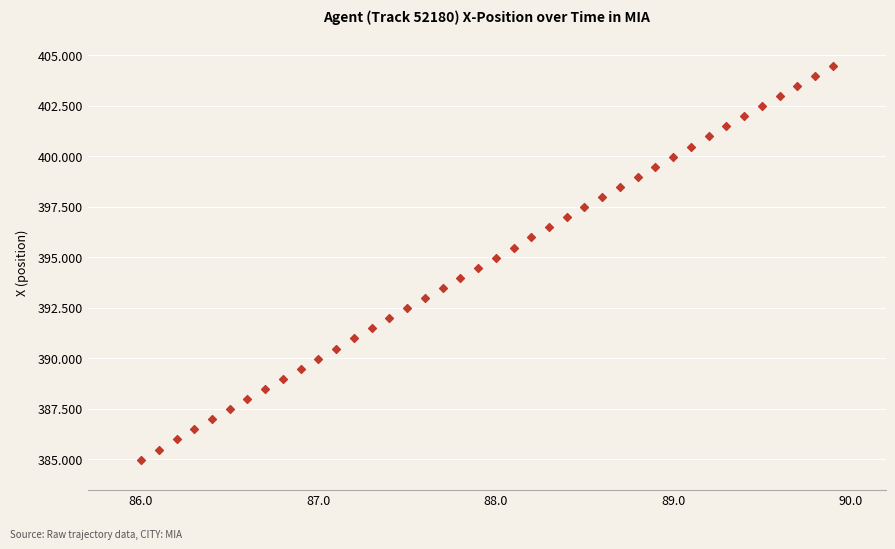

What is the range of Y values (max minus min)?

19.5